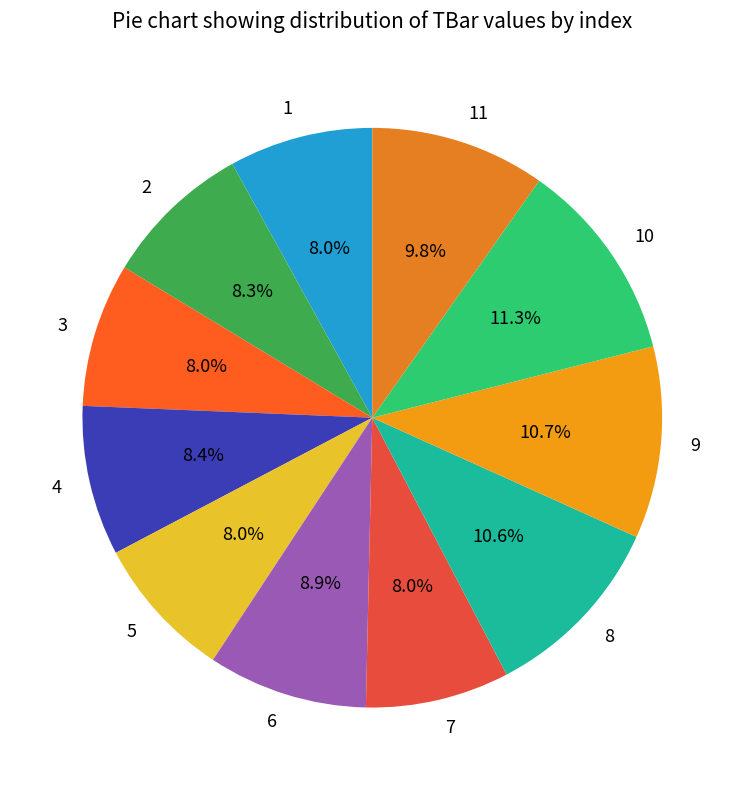

Between 7 and 11, which is larger?

11